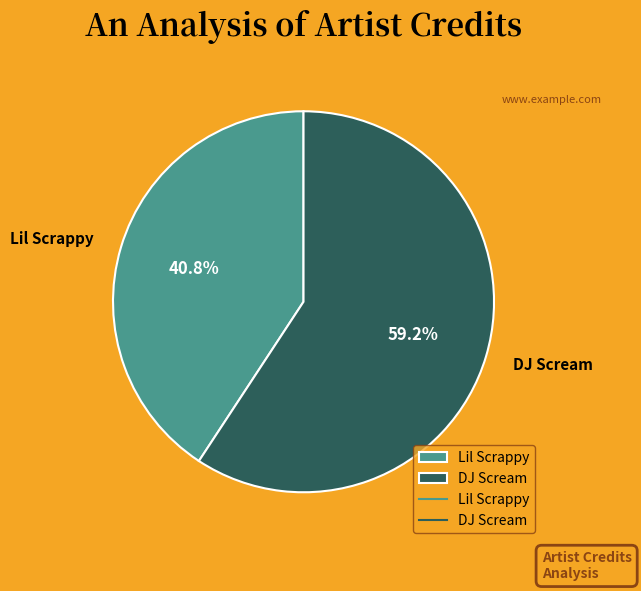

True or false: Lil Scrappy accounts for 41% of the total.

True